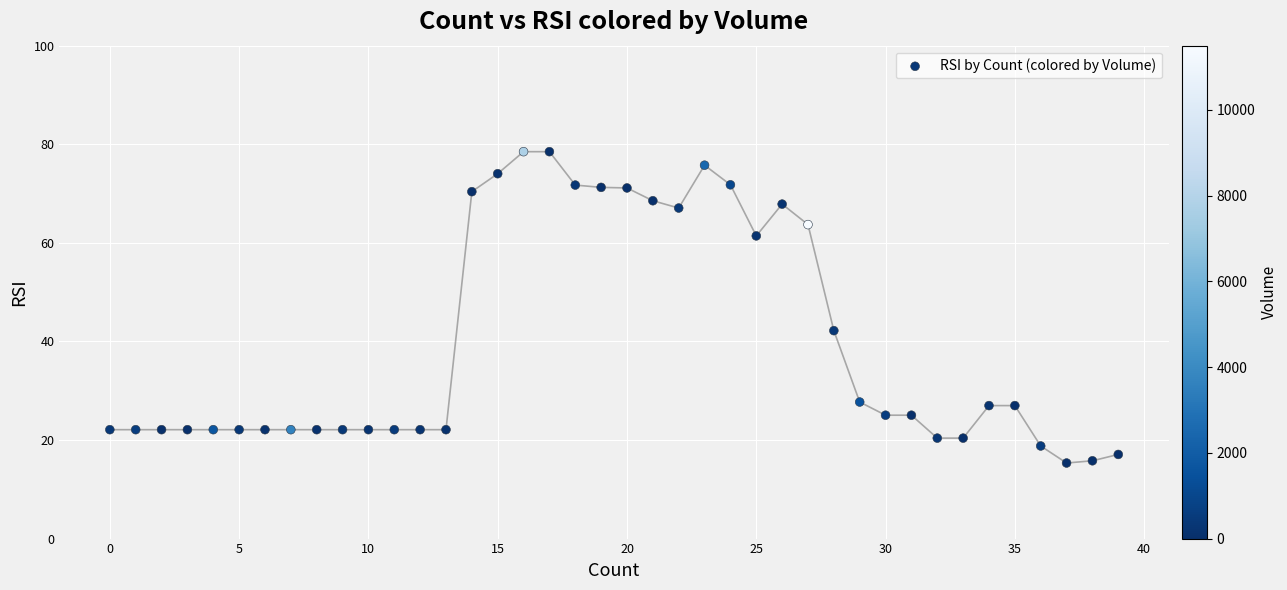

What is the range of Y values (max minus min)?

63.2